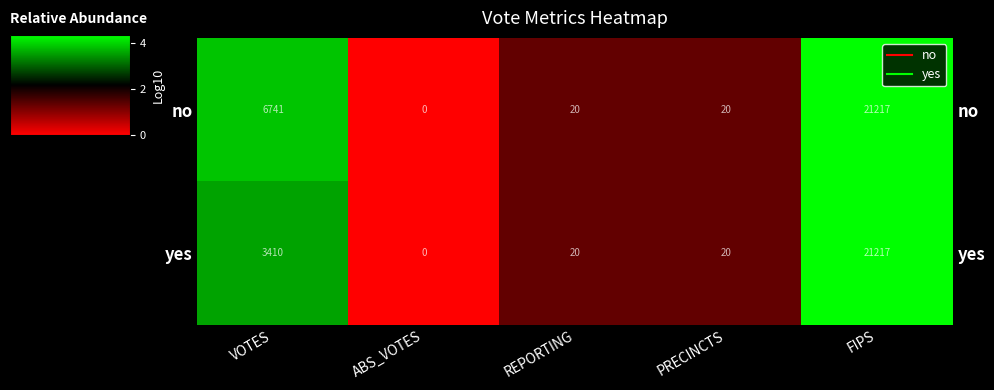

List the labels in order of no value, smallest first.

ABS_VOTES, REPORTING, PRECINCTS, VOTES, FIPS